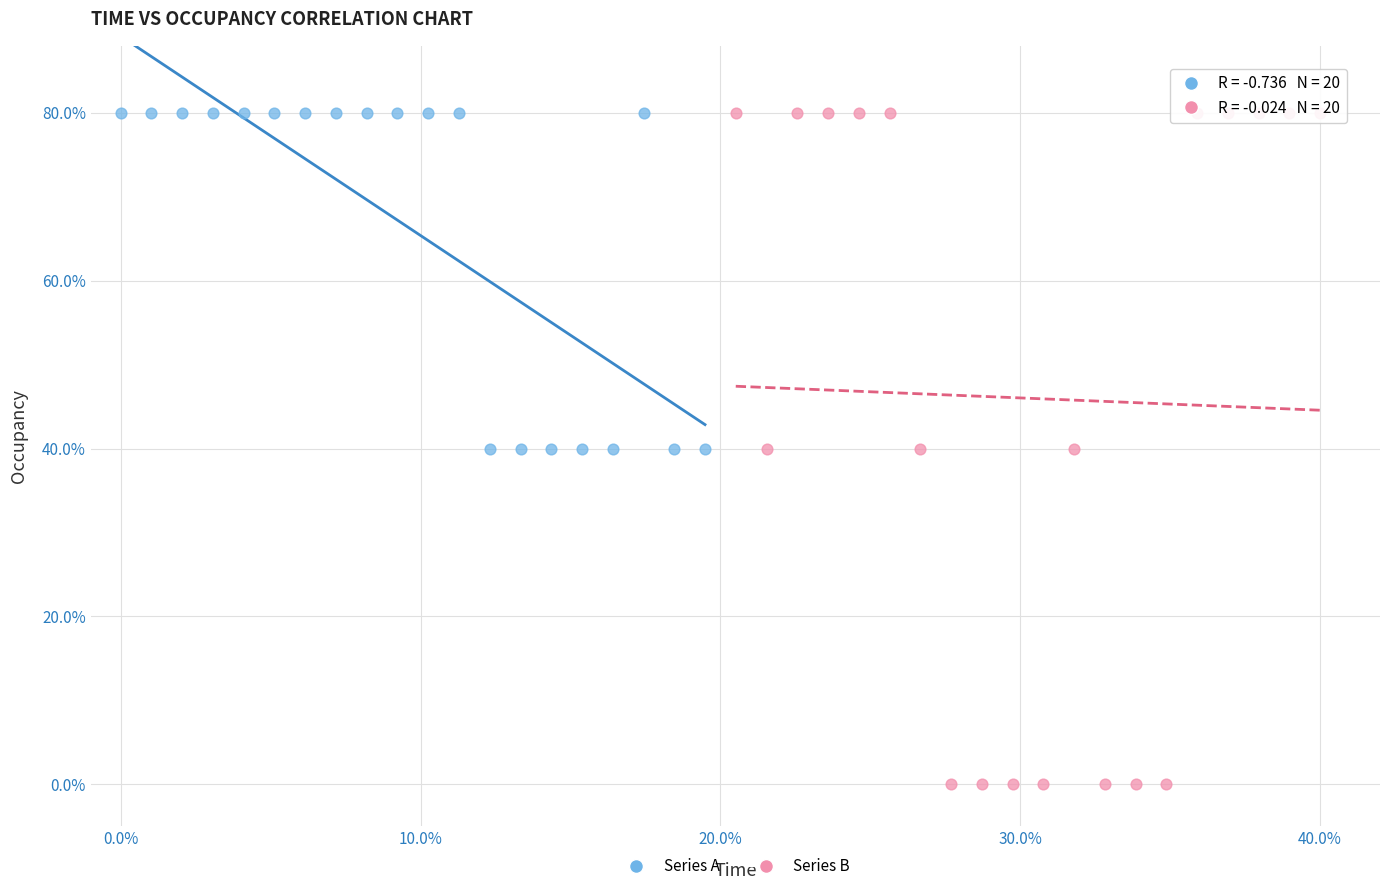

What are all the series names shown in the legend?

Series A, Series B